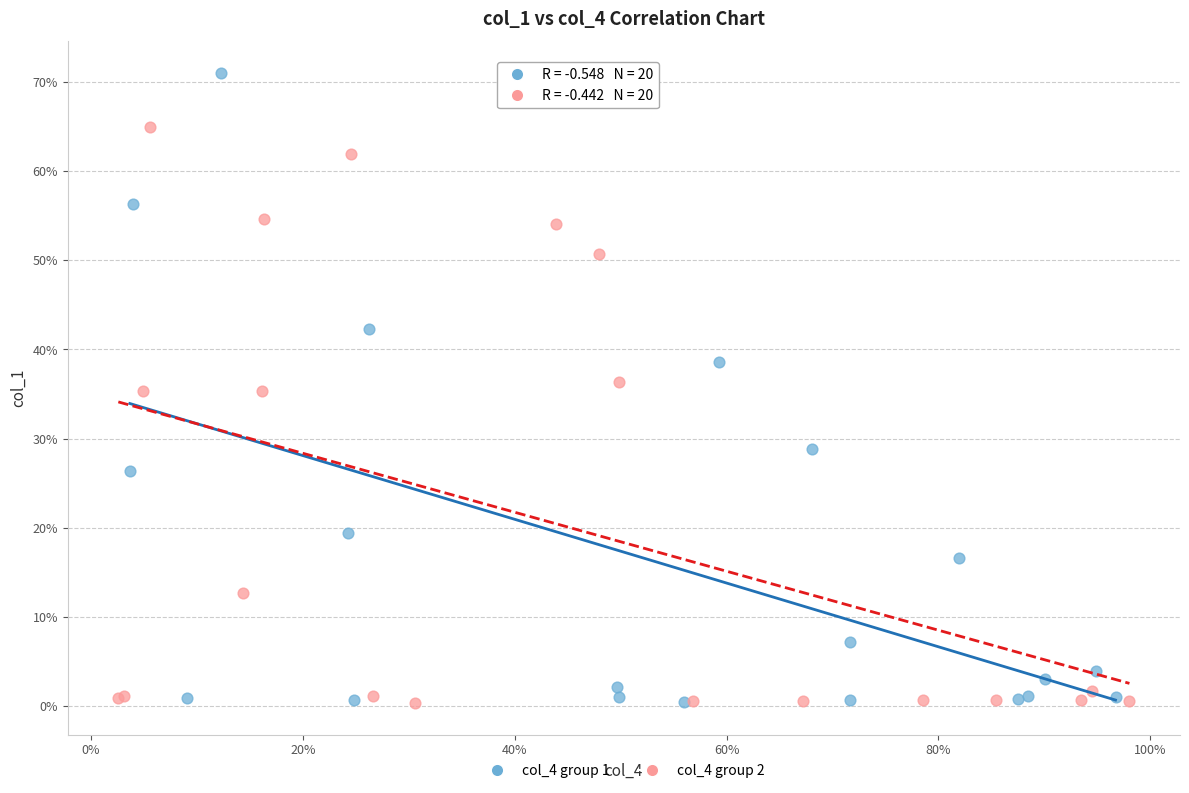

Which series reaches the maximum Y coordinate?

col_4 group 1